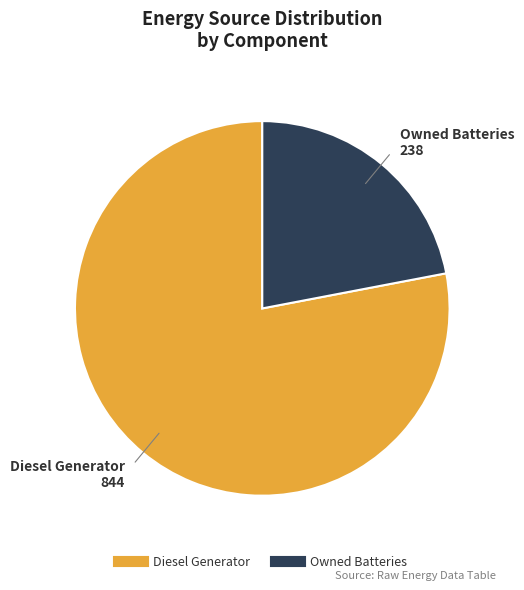

Is there any slice that represents more than half of the pie?

Yes